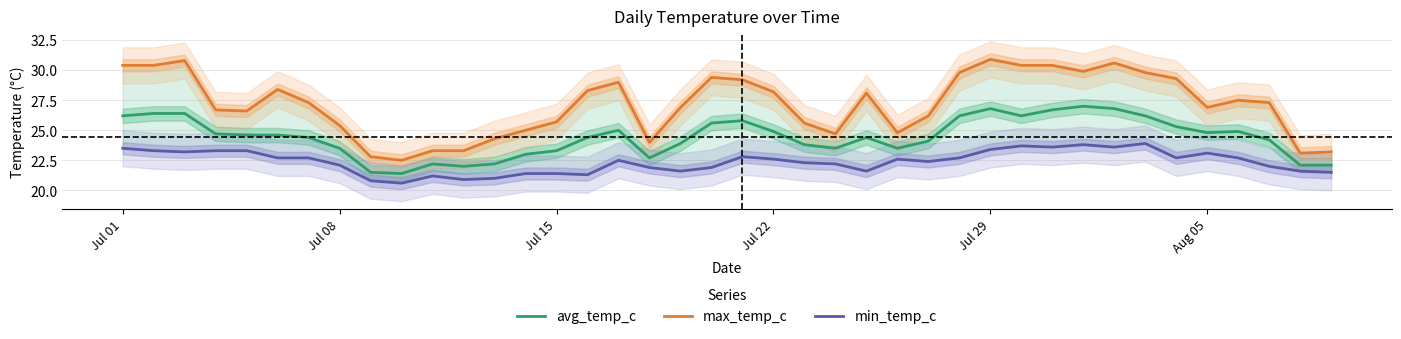

Reading left to right, transcribe all the data shown in this chart.

avg_temp_c: 26.2	26.4	26.4	24.7	24.6	24.6	24.4	23.5	21.5	21.4	22.2	22.0	22.2	23.0	23.3	24.4	25.0	22.7	23.9	25.6	25.8	24.9	23.8	23.5	24.4	23.5	24.1	26.2	26.8	26.2	26.7	27.0	26.8	26.2	25.3	24.8	24.9	24.2	22.1	22.1
max_temp_c: 30.4	30.4	30.8	26.7	26.6	28.4	27.3	25.4	22.8	22.5	23.3	23.3	24.3	25.0	25.7	28.3	29.0	24.0	26.9	29.4	29.2	28.2	25.6	24.7	28.1	24.8	26.2	29.8	30.9	30.4	30.4	29.9	30.6	29.8	29.3	26.9	27.5	27.3	23.1	23.2
min_temp_c: 23.5	23.3	23.2	23.3	23.3	22.7	22.7	22.1	20.8	20.6	21.2	20.9	21.0	21.4	21.4	21.3	22.5	21.9	21.6	21.9	22.8	22.6	22.3	22.2	21.6	22.6	22.4	22.7	23.4	23.7	23.6	23.8	23.6	23.9	22.7	23.1	22.7	22.0	21.6	21.5